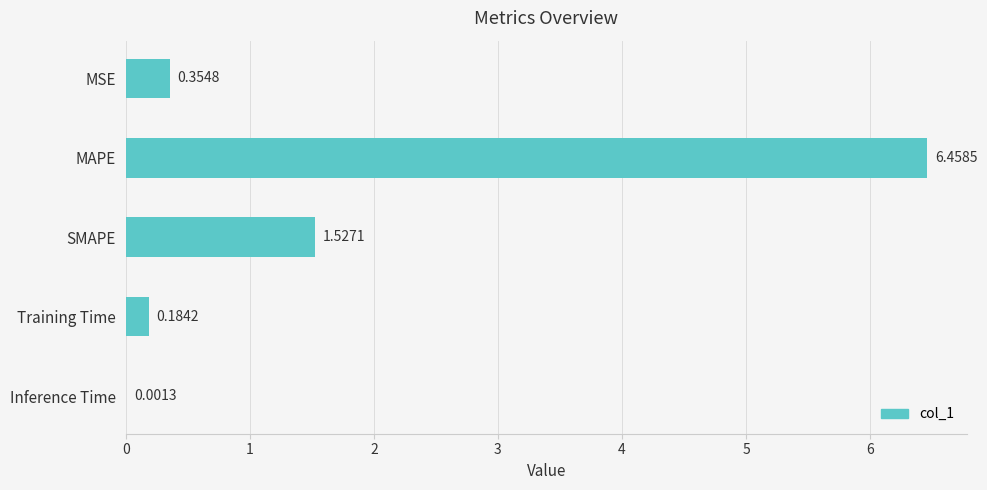

At which label is the value closest to 3?

SMAPE